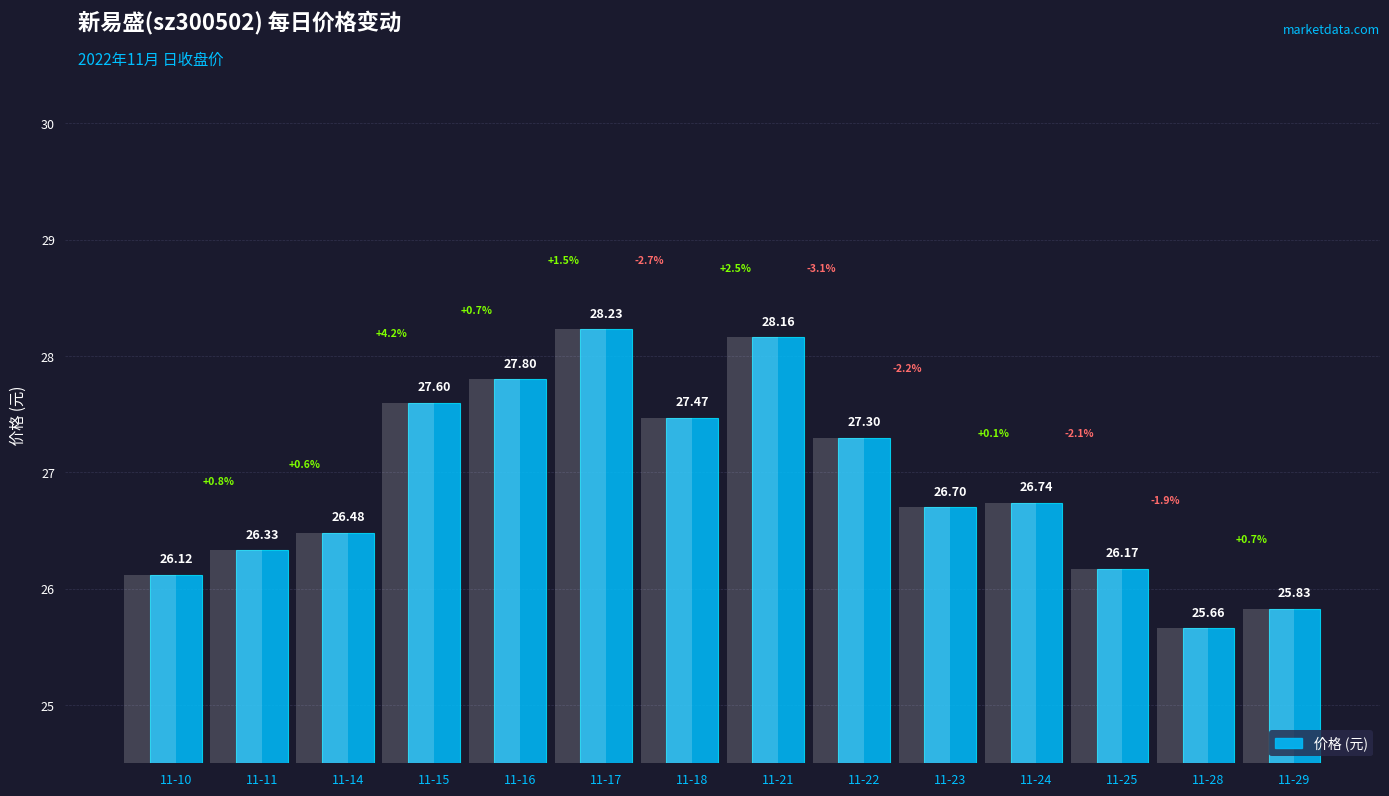

Rank the categories by value from lowest to highest.

11-28, 11-29, 11-10, 11-25, 11-11, 11-14, 11-23, 11-24, 11-22, 11-18, 11-15, 11-16, 11-21, 11-17